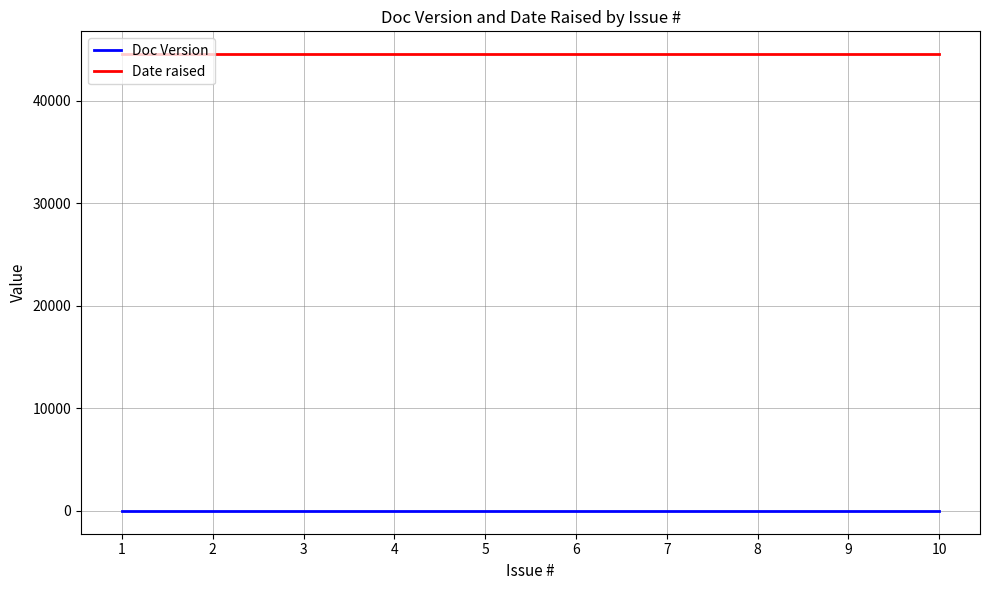

How many categories are shown in the chart?

10